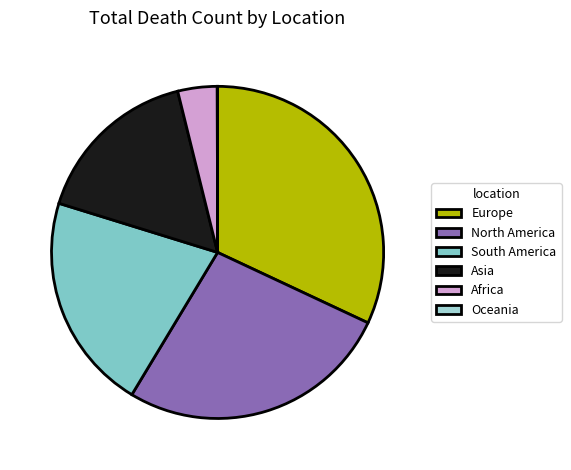

Combined, what portion of the pie is Africa and Oceania?

3.9%